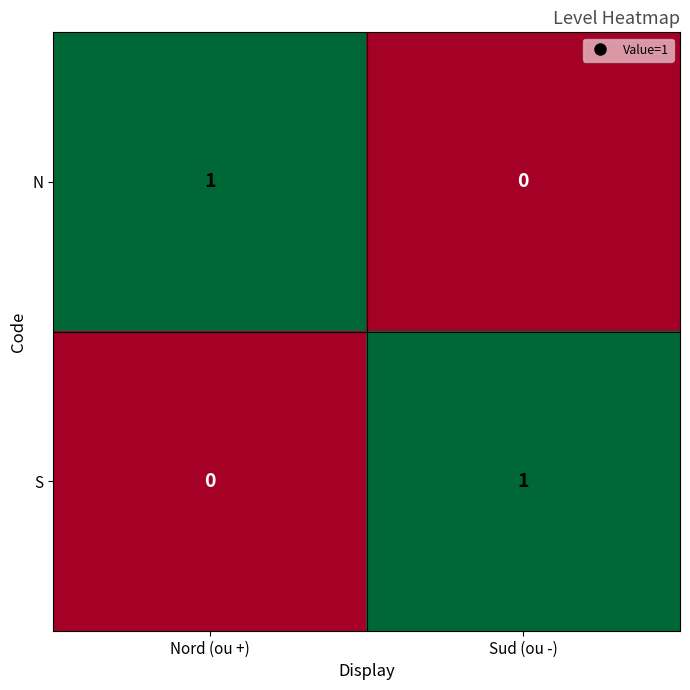

Reading left to right, list all the values displayed in this chart.

N: Nord (ou +)=1	Sud (ou -)=0
S: Nord (ou +)=0	Sud (ou -)=1